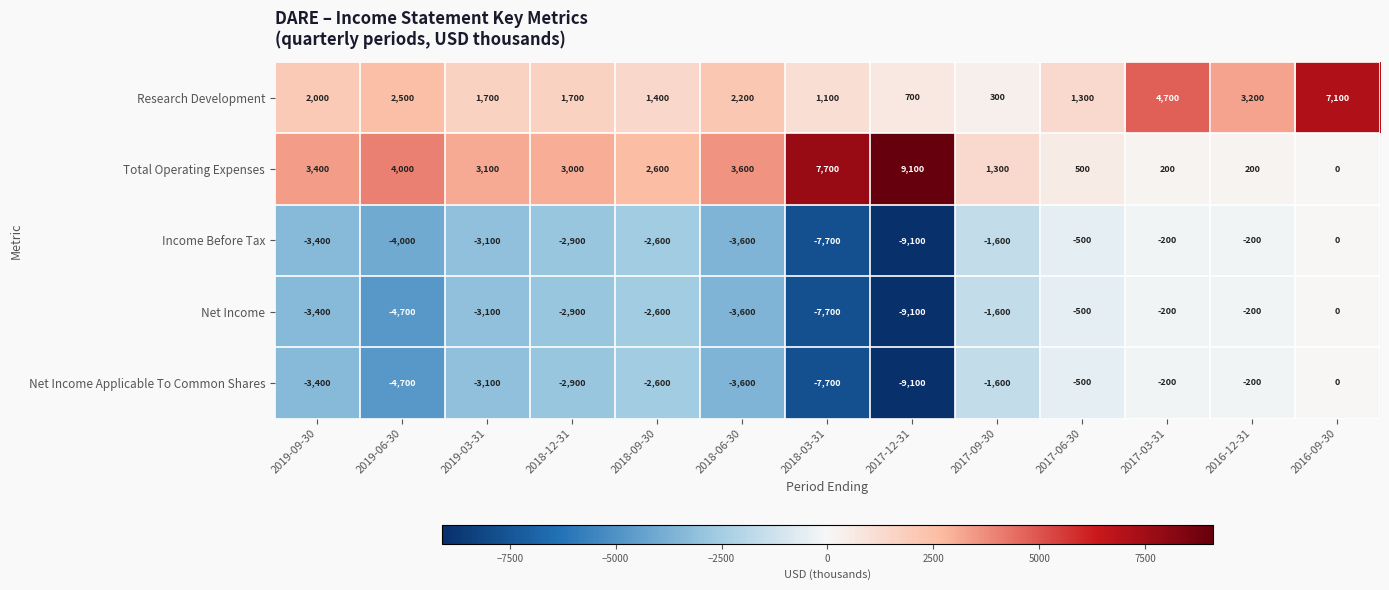

Count the number of categories in the chart.

13